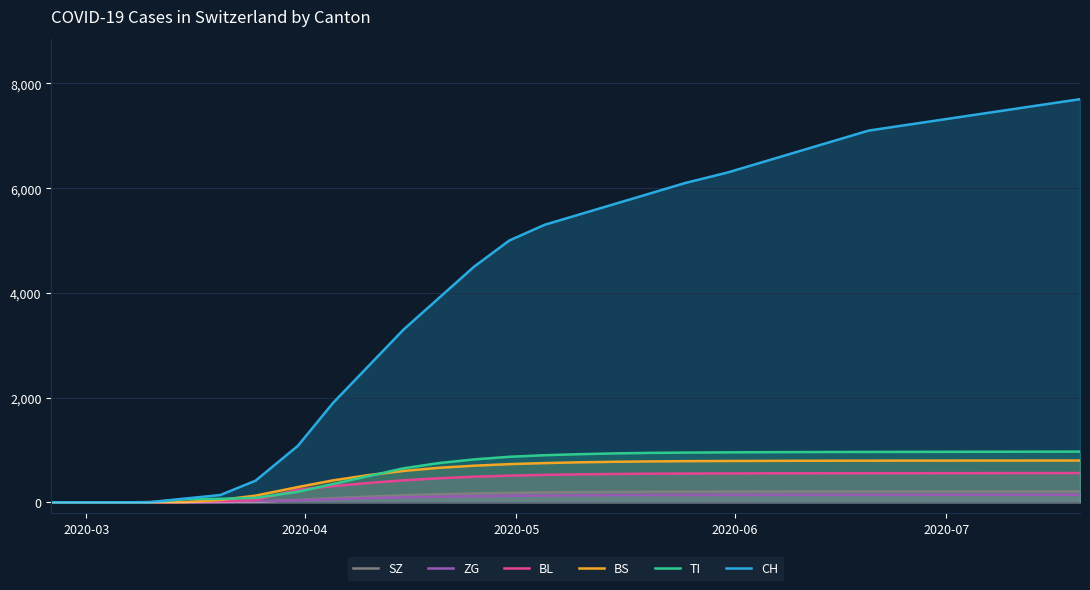

Which series has the widest spread of values?

CH